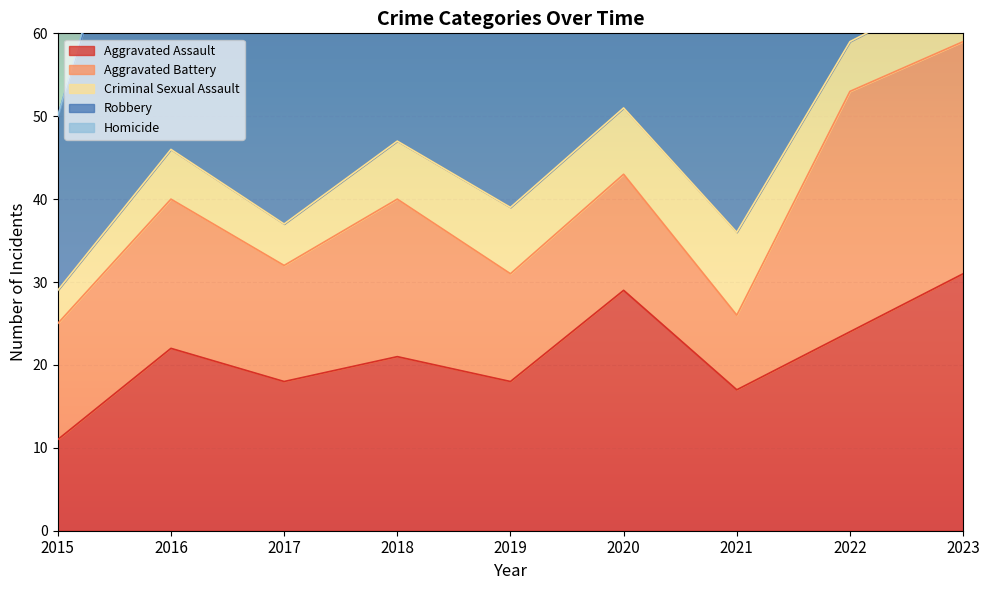

How many lines are shown in the chart?

5